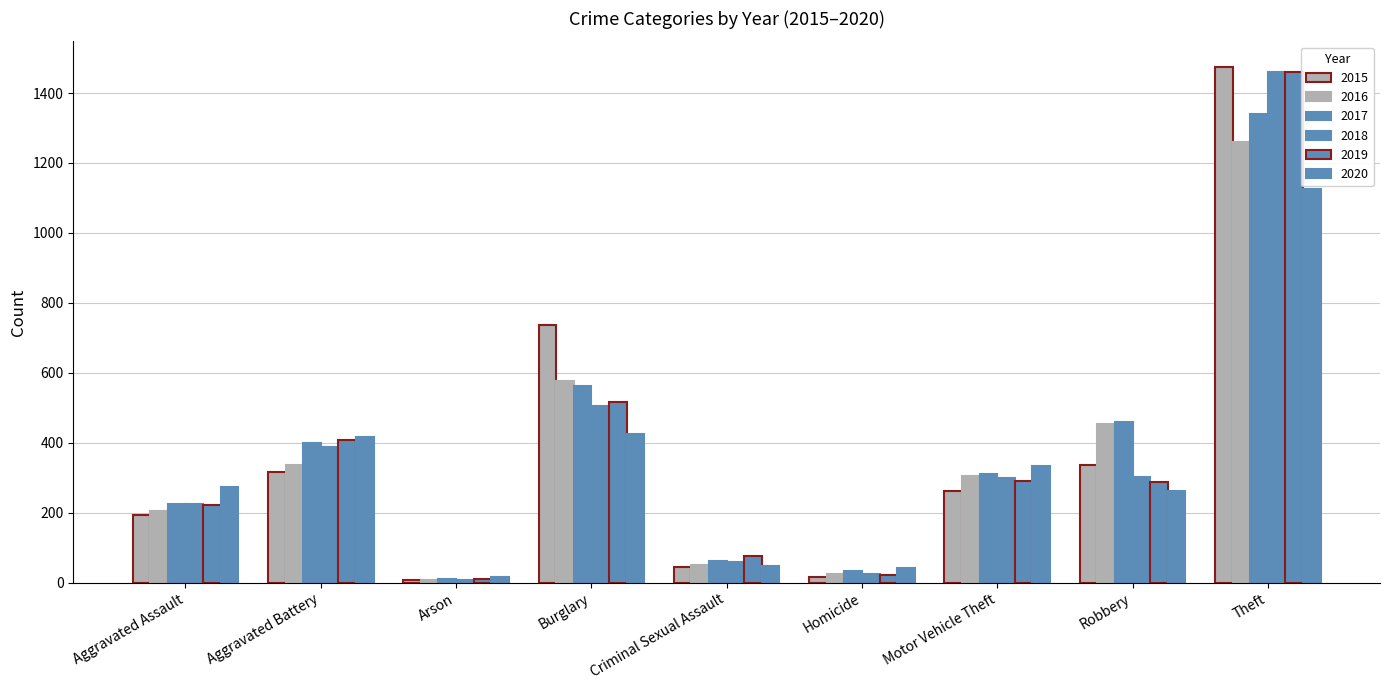

Is the value of 2019 at Aggravated Battery greater than the value of 2016 at Aggravated Battery?

Yes